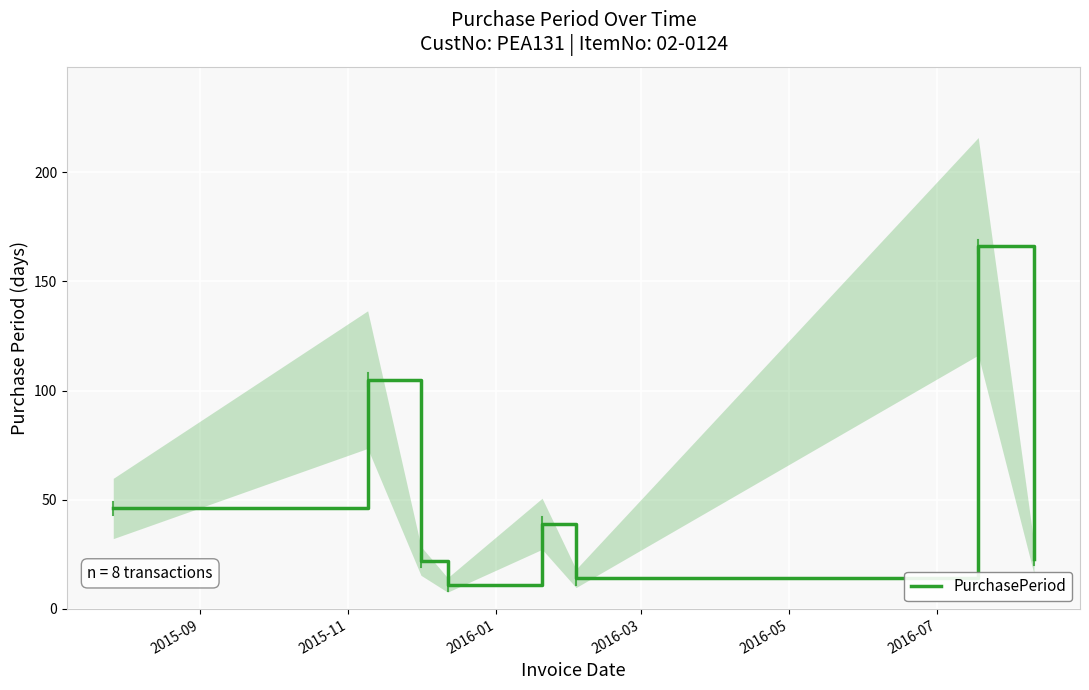

What is the label of the 4th point from the left?

2016-03